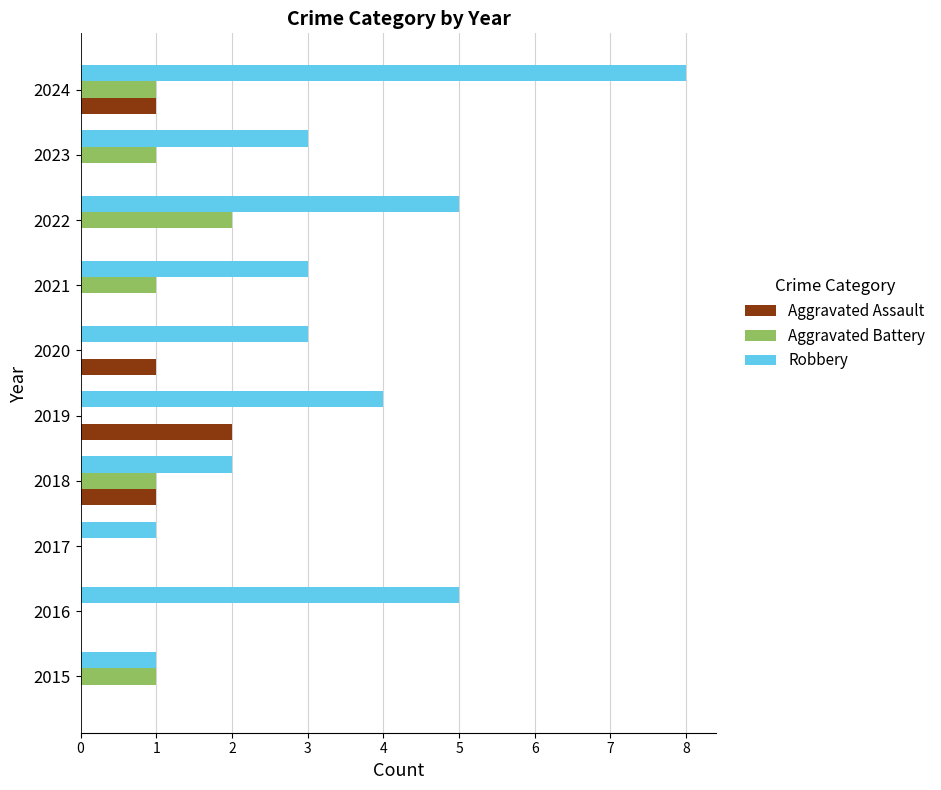

Count the number of data series in this chart.

3